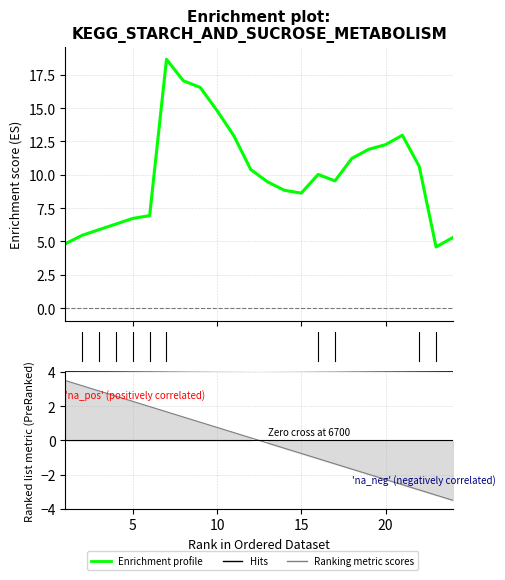

The value at 15 is 8.6. True or false?

True